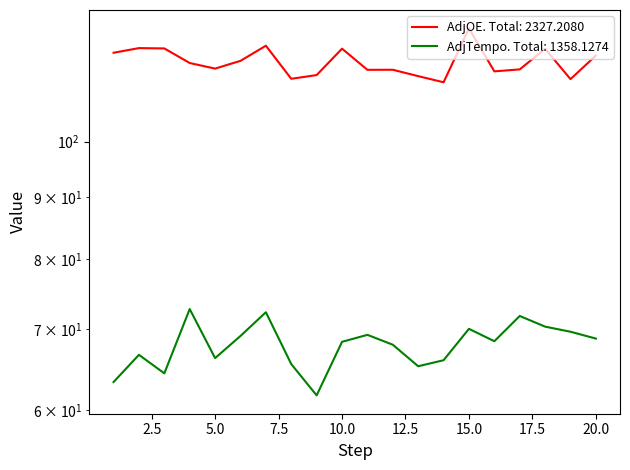

How many data points in AdjTempo are above 68?

11